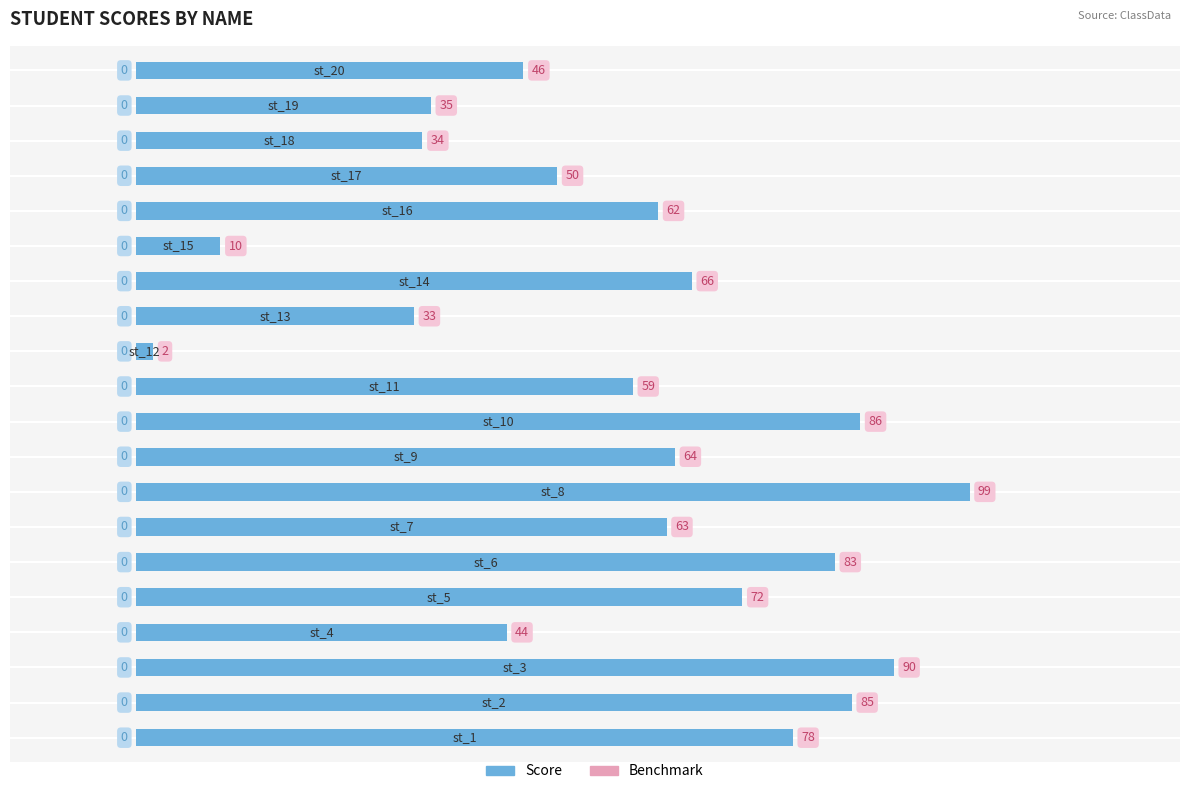

What is the maximum value shown in the chart?

99